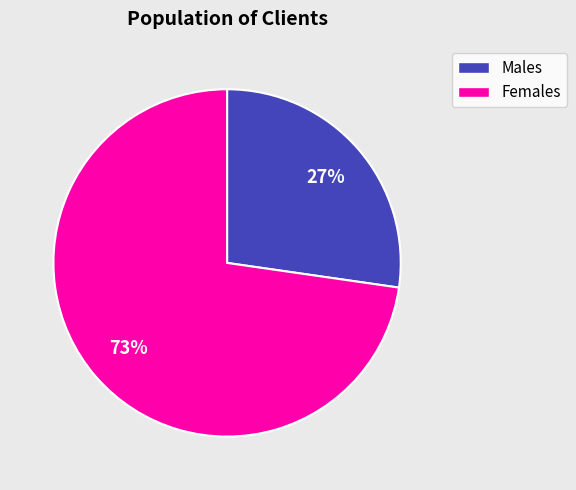

Is there any slice that represents more than half of the pie?

Yes